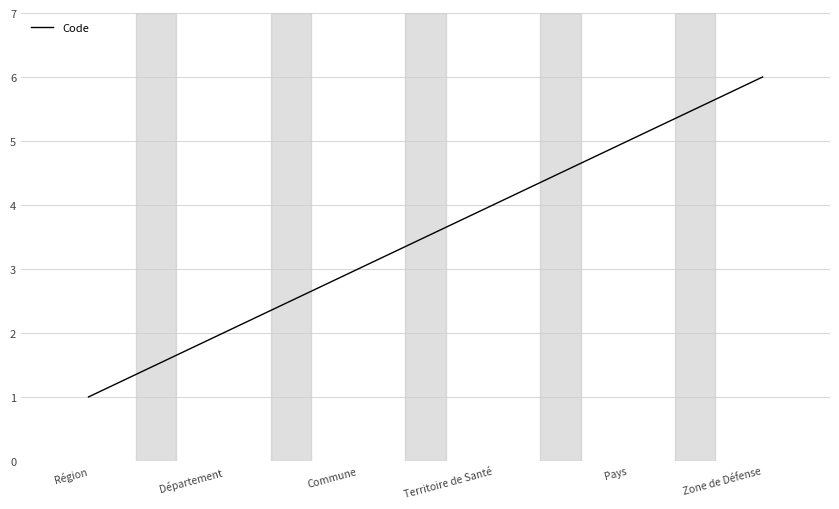

What is the sum of the values at Département and Région?

3